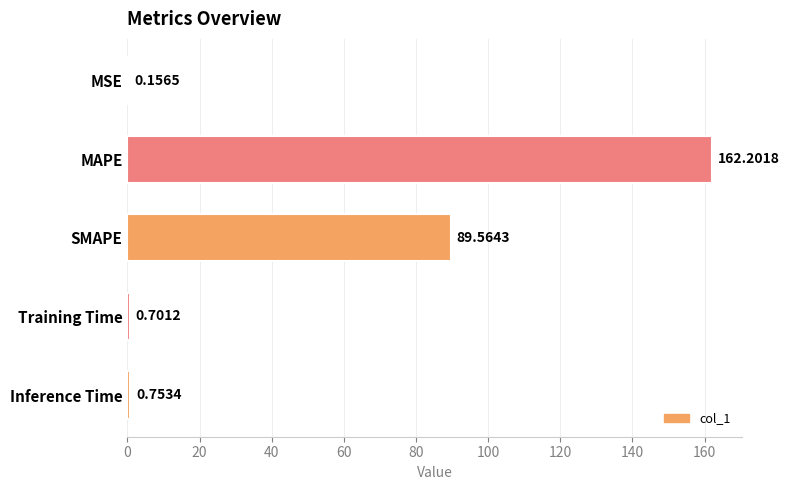

Between Inference Time and SMAPE, which is larger?

SMAPE